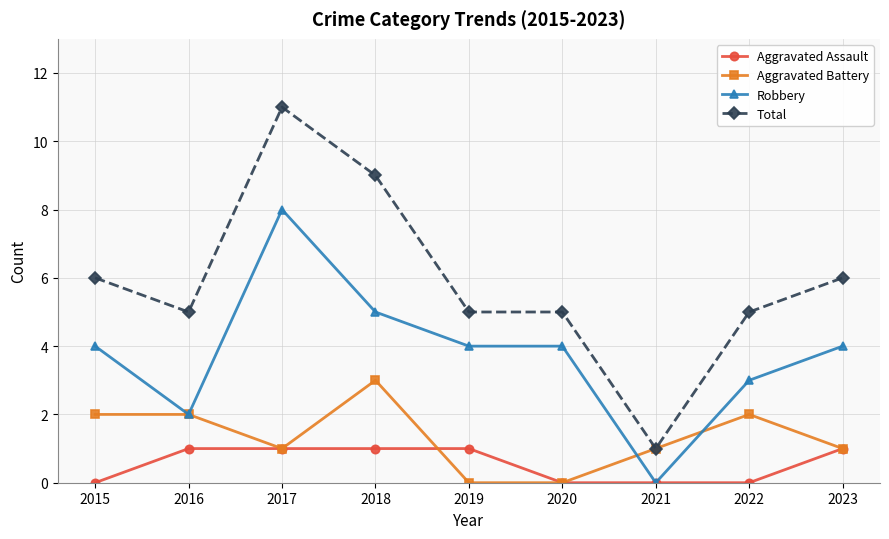

Reading right to left, transcribe all the data shown in this chart.

Aggravated Assault: 2023=1	2022=0	2021=0	2020=0	2019=1	2018=1	2017=1	2016=1	2015=0
Aggravated Battery: 2023=1	2022=2	2021=1	2020=0	2019=0	2018=3	2017=1	2016=2	2015=2
Robbery: 2023=4	2022=3	2021=0	2020=4	2019=4	2018=5	2017=8	2016=2	2015=4
Total: 2023=6	2022=5	2021=1	2020=5	2019=5	2018=9	2017=11	2016=5	2015=6